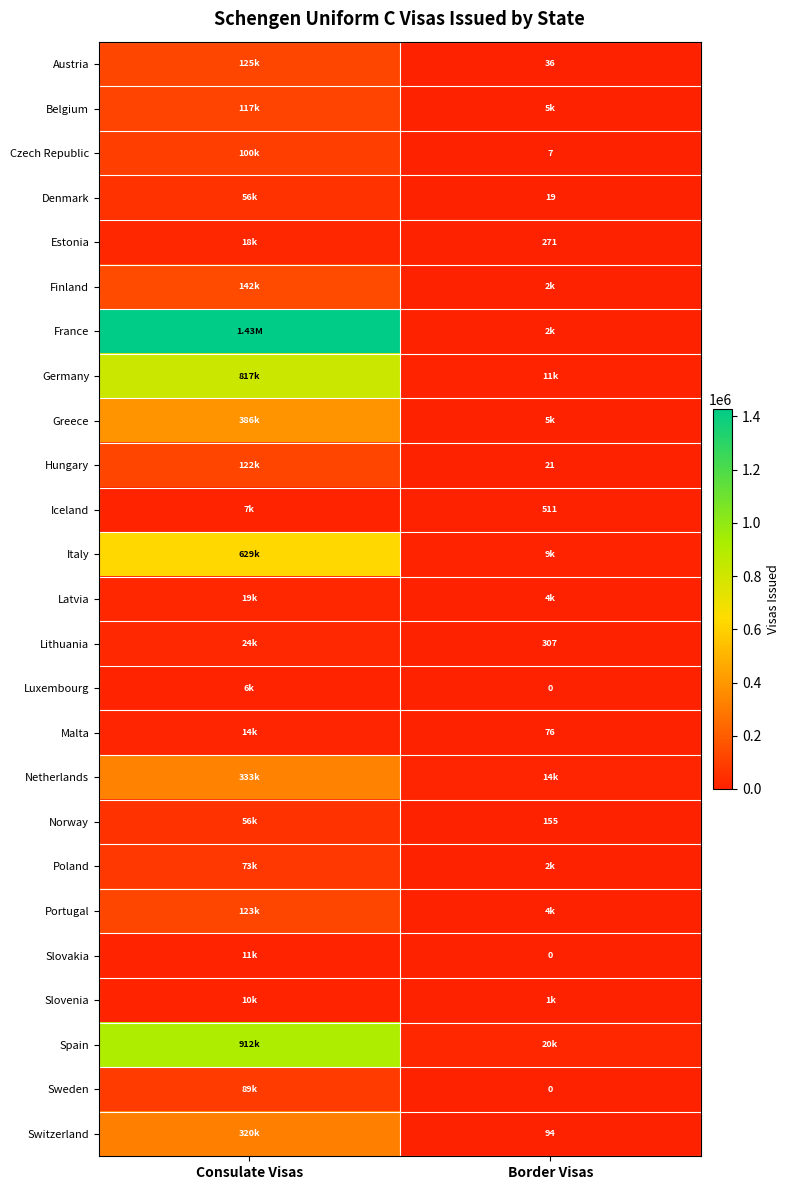

At which category is the sum across all series the highest?

Consulate Visas